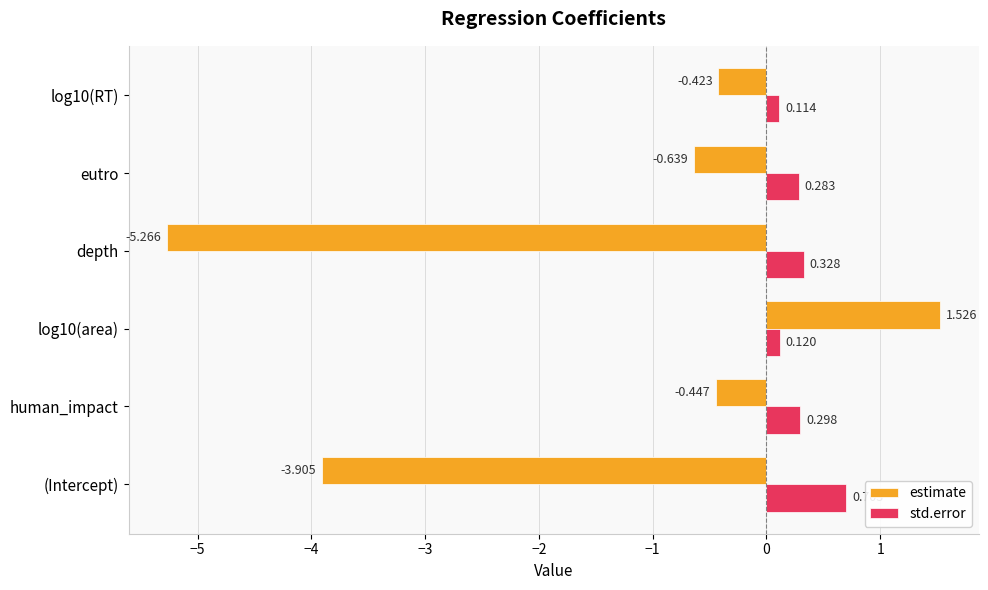

What is the difference between the maximum and minimum values in the estimate series?

6.8